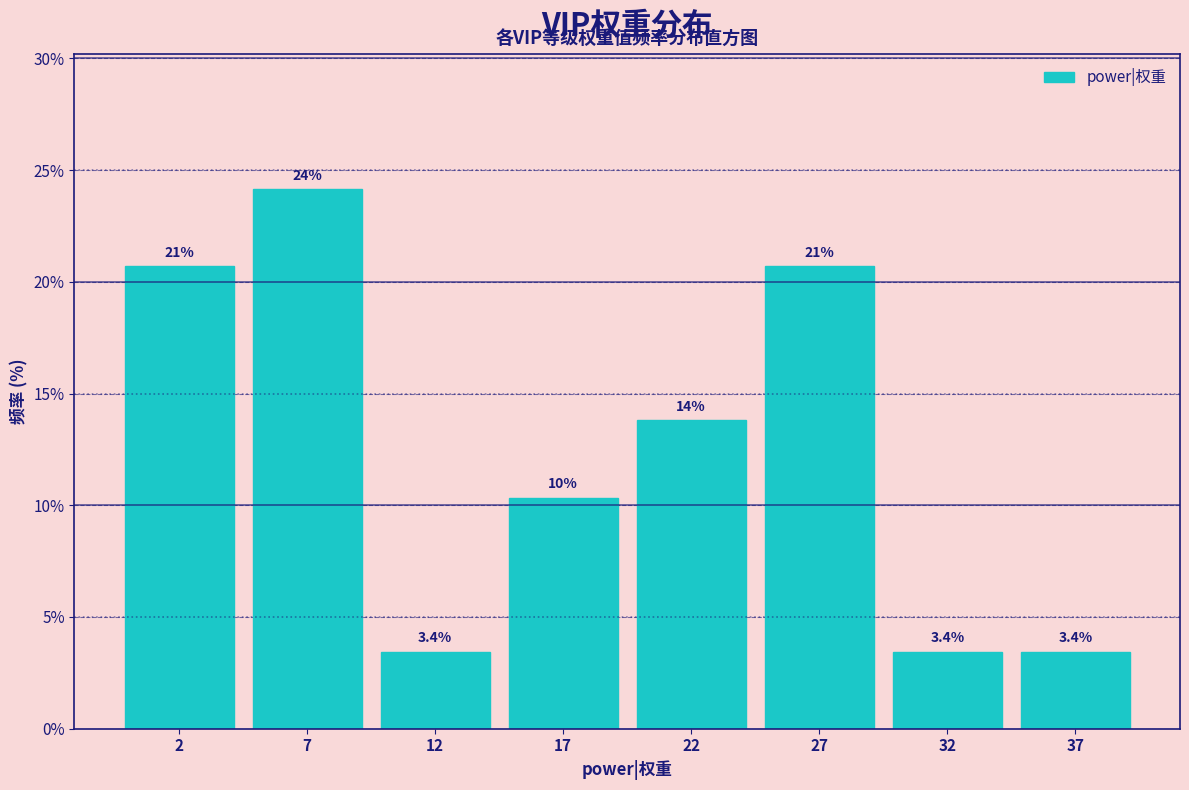

Are the bars horizontal?

No